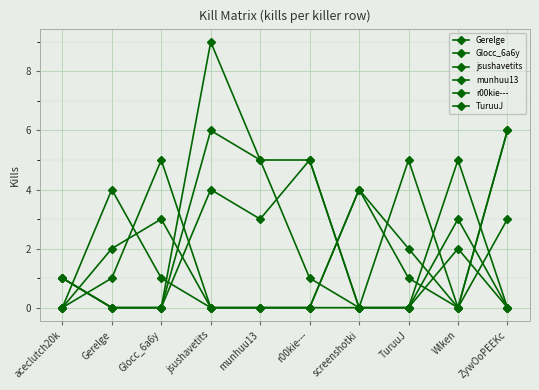

Does the chart display data point markers on the line(s)?

Yes